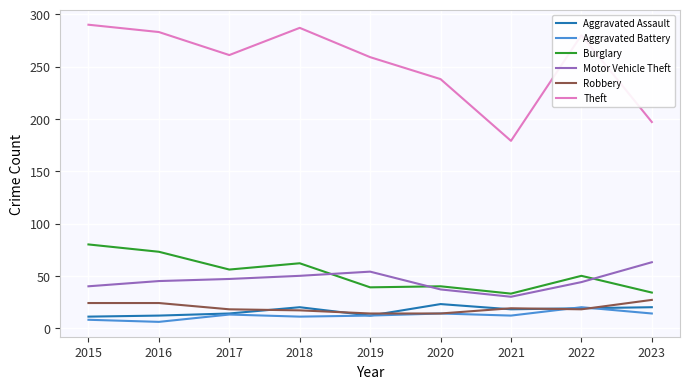

Rank the series by their maximum value, from highest to lowest.

Theft, Burglary, Motor Vehicle Theft, Robbery, Aggravated Assault, Aggravated Battery